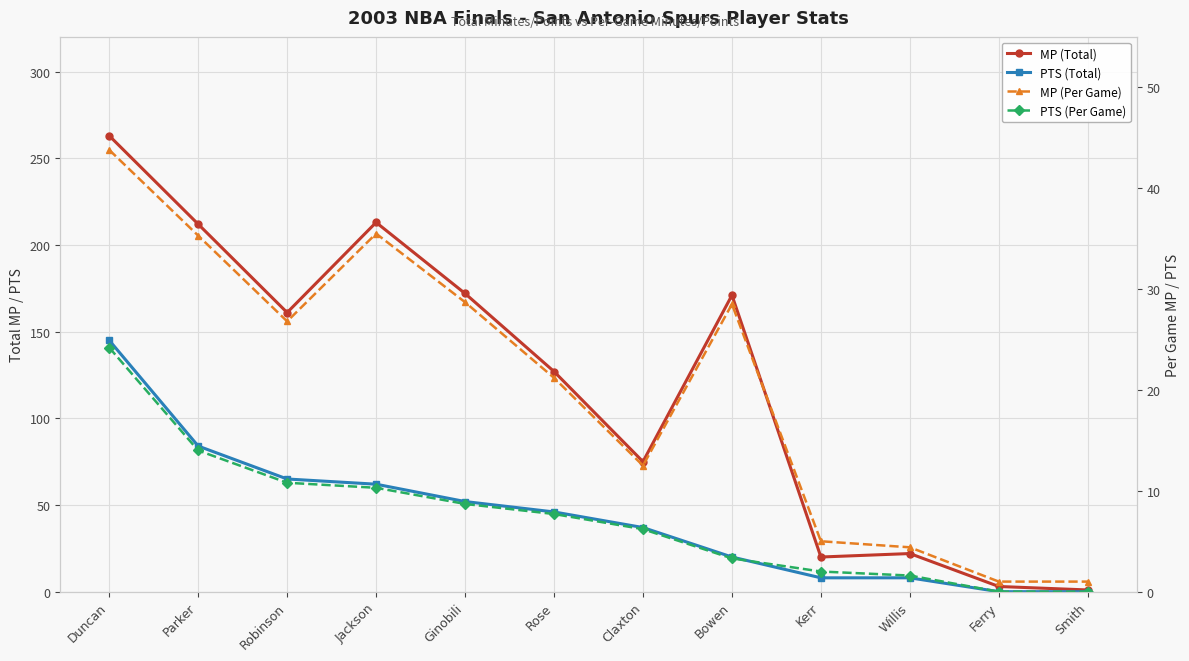

At which category is the sum across all series the highest?

Duncan